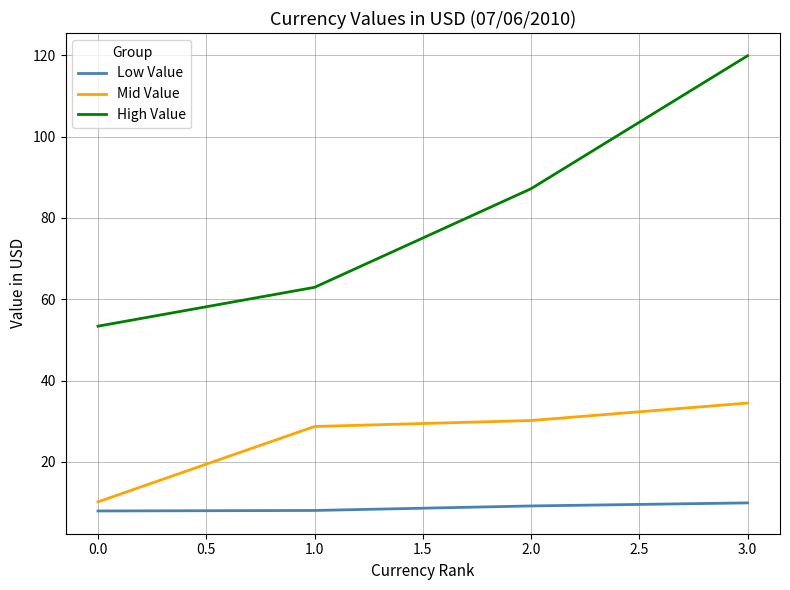

How many values in the High Value series are below 87?

2